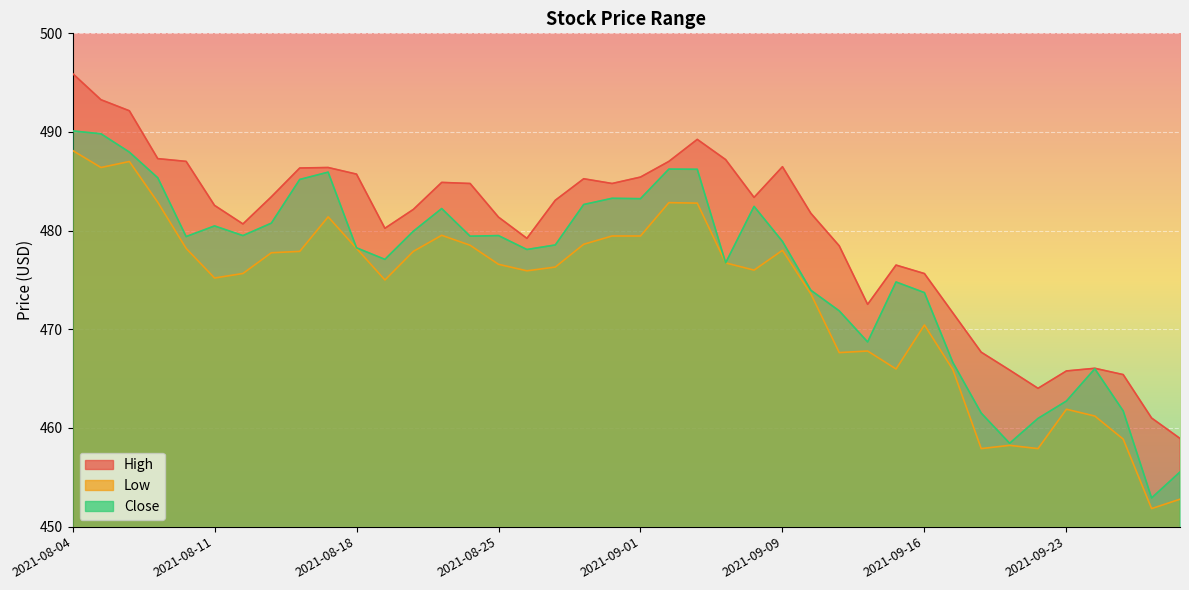

Reading left to right, what are all the values shown in this chart?

High: 2021-08-04=495.9	2021-08-05=493.3	2021-08-06=492.1	2021-08-09=487.3	2021-08-10=487.0	2021-08-11=482.6	2021-08-12=480.7	2021-08-13=483.4	2021-08-16=486.4	2021-08-17=486.4	2021-08-18=485.7	2021-08-19=480.2	2021-08-20=482.1	2021-08-23=484.9	2021-08-24=484.8	2021-08-25=481.4	2021-08-26=479.2	2021-08-27=483.1	2021-08-30=485.3	2021-08-31=484.8	2021-09-01=485.4	2021-09-02=487.0	2021-09-03=489.2	2021-09-07=487.2	2021-09-08=483.4	2021-09-09=486.5	2021-09-10=481.8	2021-09-13=478.5	2021-09-14=472.5	2021-09-15=476.5	2021-09-16=475.6	2021-09-17=471.7	2021-09-20=467.7	2021-09-21=465.9	2021-09-22=464.0	2021-09-23=465.8	2021-09-24=466.0	2021-09-27=465.4	2021-09-28=461.0	2021-09-29=458.9
Low: 2021-08-04=488.1	2021-08-05=486.4	2021-08-06=487.0	2021-08-09=482.9	2021-08-10=478.2	2021-08-11=475.2	2021-08-12=475.7	2021-08-13=477.8	2021-08-16=477.9	2021-08-17=481.4	2021-08-18=478.2	2021-08-19=475.0	2021-08-20=477.9	2021-08-23=479.5	2021-08-24=478.5	2021-08-25=476.6	2021-08-26=475.9	2021-08-27=476.3	2021-08-30=478.6	2021-08-31=479.5	2021-09-01=479.5	2021-09-02=482.8	2021-09-03=482.8	2021-09-07=476.7	2021-09-08=476.0	2021-09-09=478.0	2021-09-10=473.6	2021-09-13=467.6	2021-09-14=467.8	2021-09-15=466.0	2021-09-16=470.4	2021-09-17=465.9	2021-09-20=457.9	2021-09-21=458.2	2021-09-22=457.9	2021-09-23=461.9	2021-09-24=461.2	2021-09-27=458.9	2021-09-28=451.8	2021-09-29=452.8
Close: 2021-08-04=490.1	2021-08-05=489.8	2021-08-06=488.0	2021-08-09=485.4	2021-08-10=479.4	2021-08-11=480.5	2021-08-12=479.5	2021-08-13=480.8	2021-08-16=485.2	2021-08-17=485.9	2021-08-18=478.3	2021-08-19=477.1	2021-08-20=479.9	2021-08-23=482.2	2021-08-24=479.4	2021-08-25=479.5	2021-08-26=478.1	2021-08-27=478.5	2021-08-30=482.6	2021-08-31=483.3	2021-09-01=483.2	2021-09-02=486.2	2021-09-03=486.2	2021-09-07=476.7	2021-09-08=482.5	2021-09-09=478.9	2021-09-10=474.0	2021-09-13=471.9	2021-09-14=468.7	2021-09-15=474.8	2021-09-16=473.7	2021-09-17=466.6	2021-09-20=461.5	2021-09-21=458.5	2021-09-22=461.0	2021-09-23=462.7	2021-09-24=466.0	2021-09-27=461.7	2021-09-28=452.9	2021-09-29=455.5